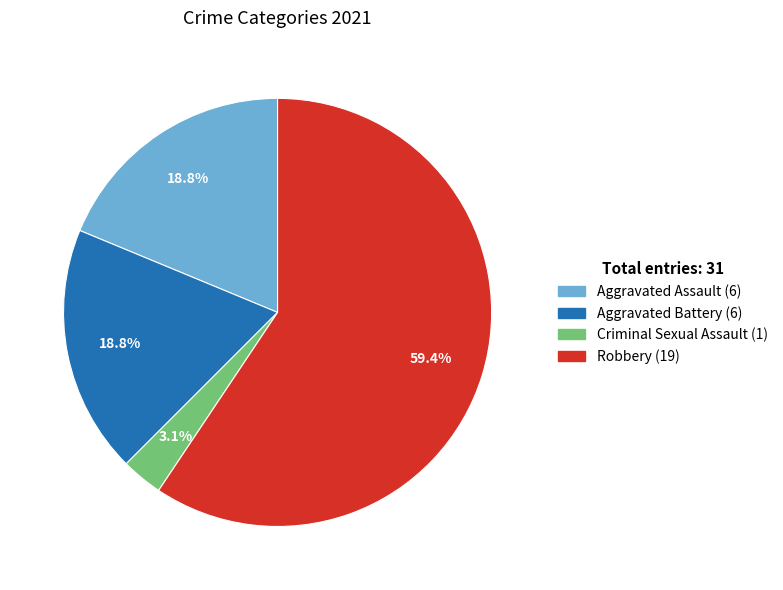

To the nearest percent, what percentage of the pie is Aggravated Battery?

19%